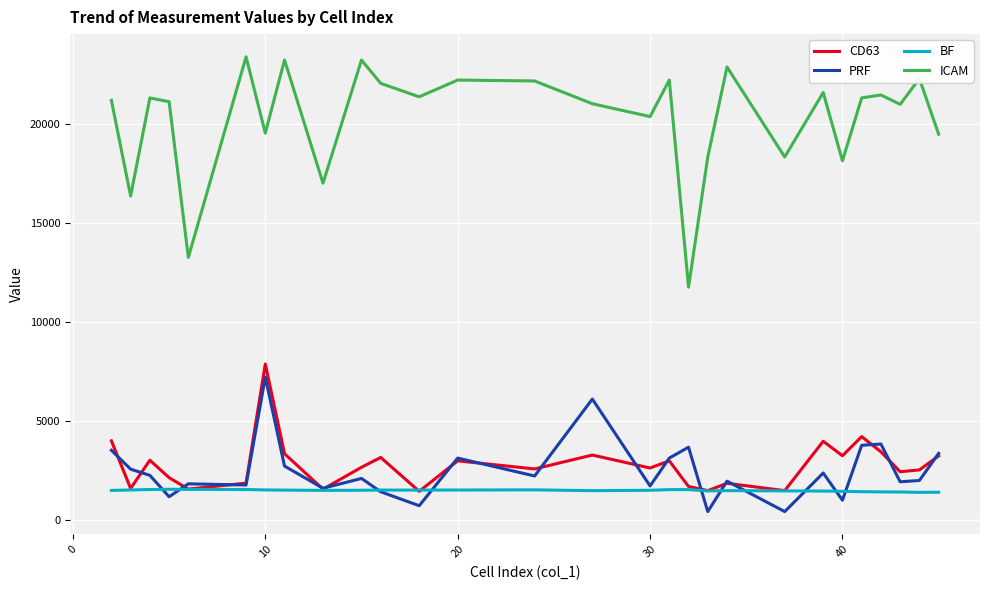

Which series has the widest spread of values?

ICAM